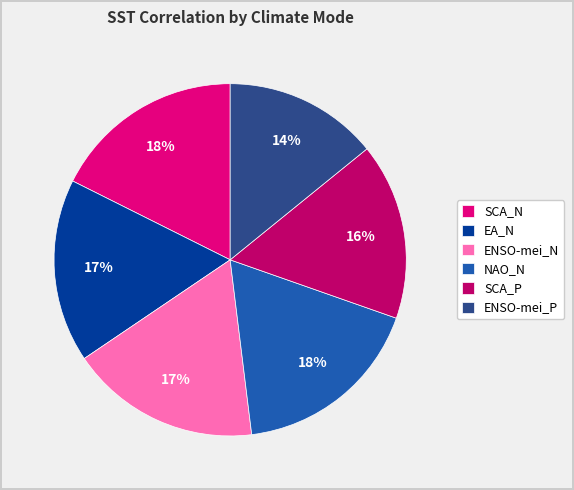

Which category has the smallest portion of the pie?

ENSO-mei_P